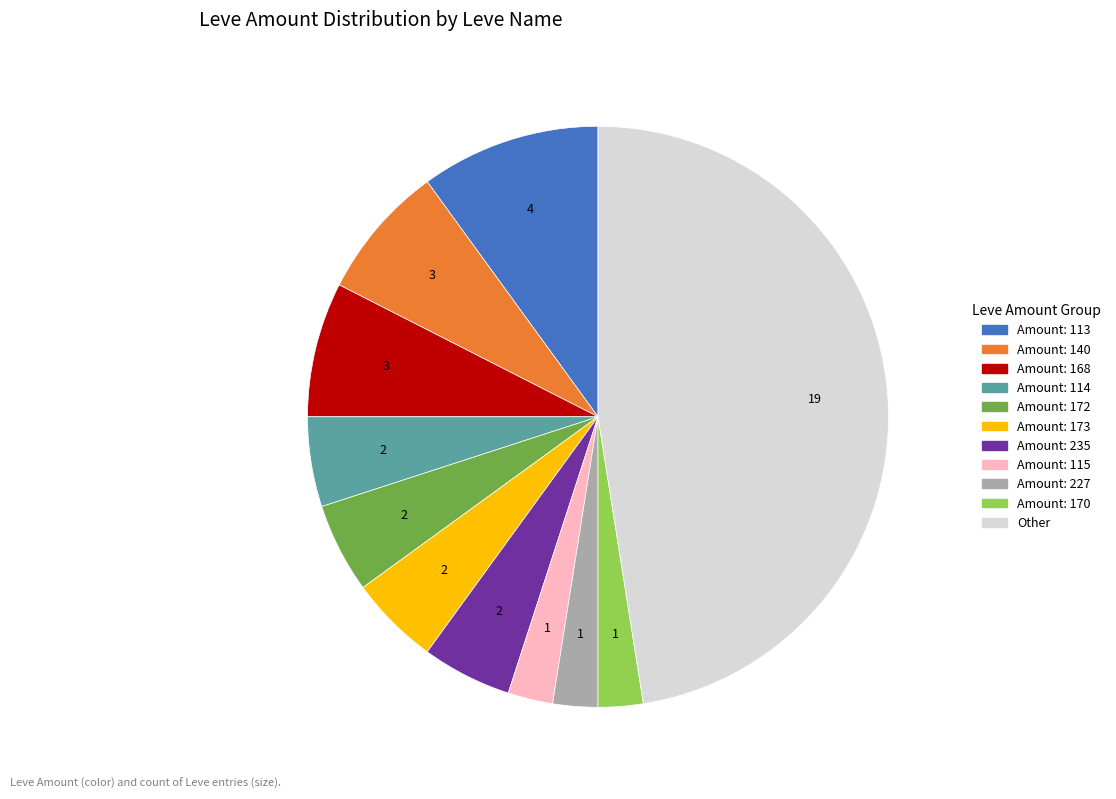

Is there any slice that represents more than half of the pie?

No